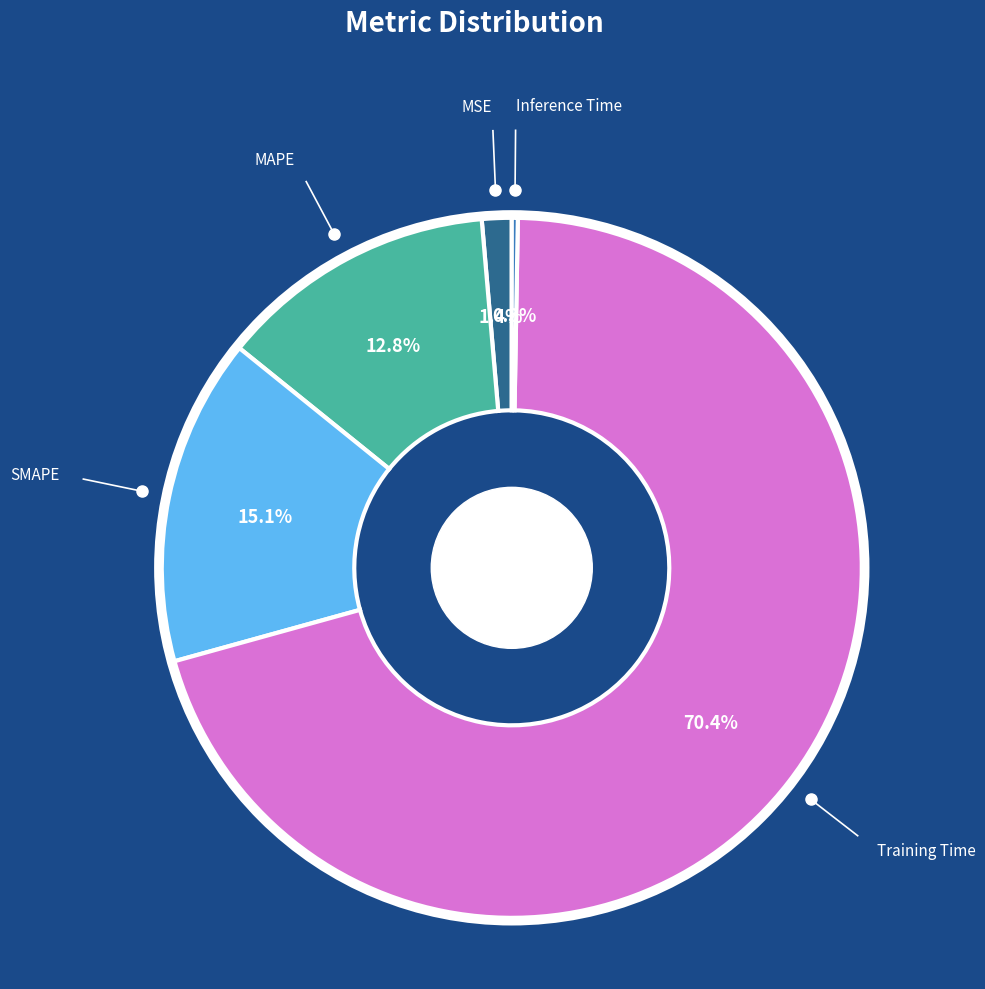

Which slice is the largest?

Training Time